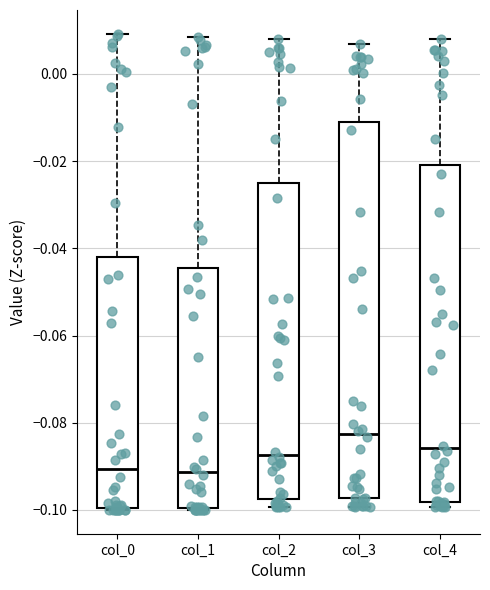

Comparing the boxes themselves (not the whiskers), which one is the tallest?

col_3